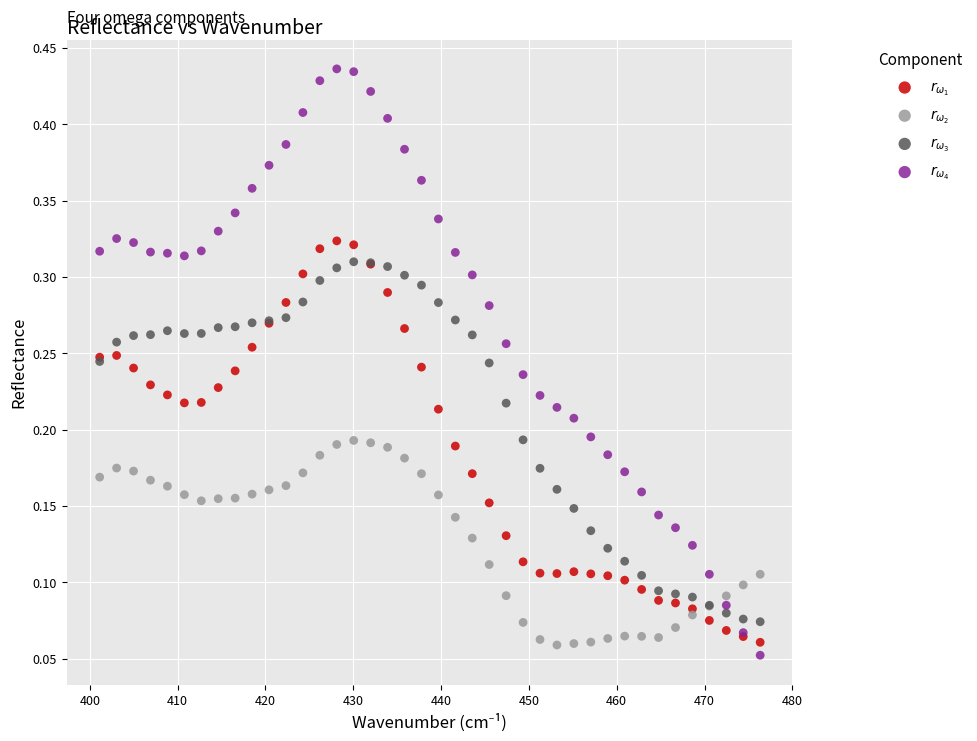

What is the X range (max minus min) for the scatter plot?

75.2